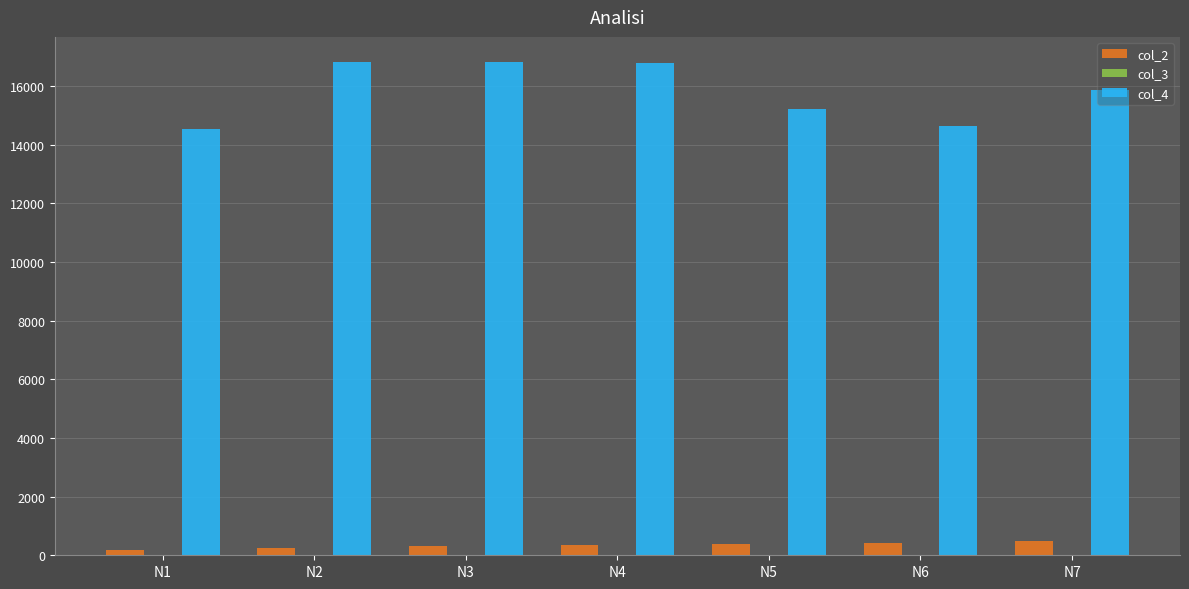

What is the maximum value shown in the chart?

16840